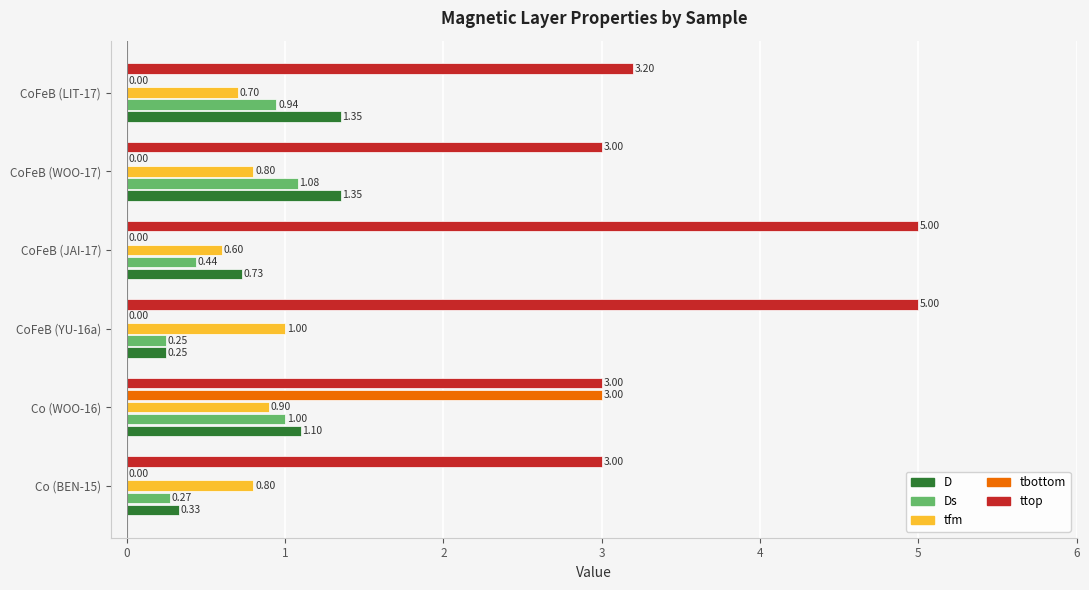

Where is ttop nearest to the value 4?

CoFeB (LIT-17)